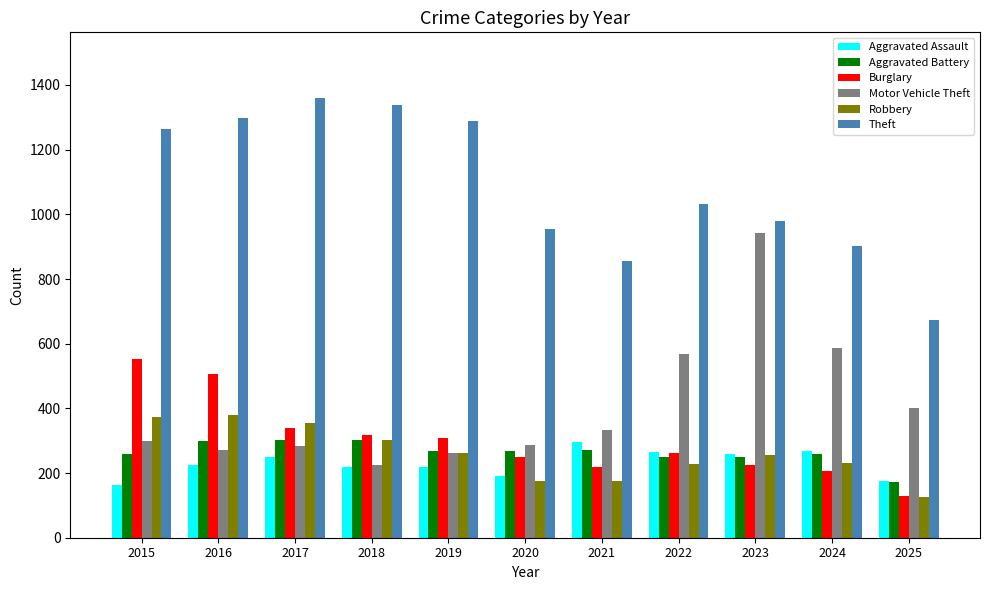

How many series are shown in this chart?

6